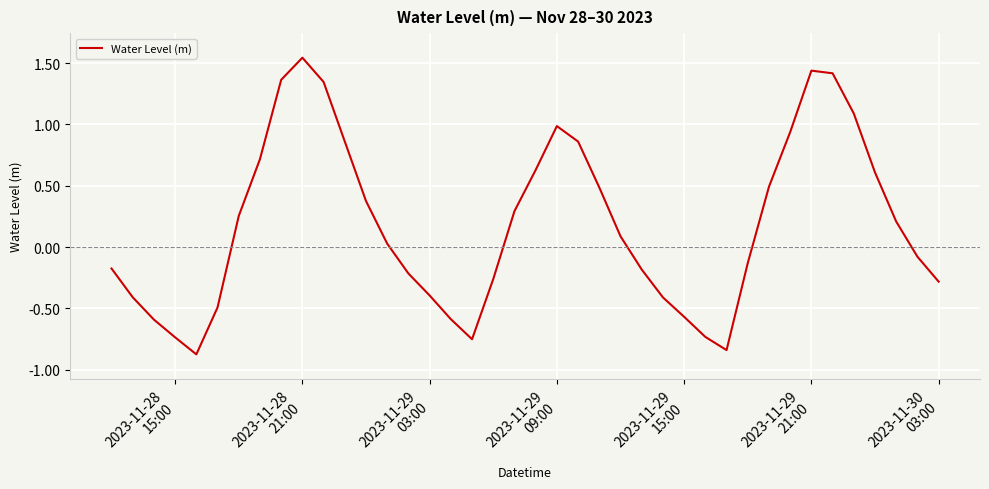

Is this an area chart (filled region under the line)?

No